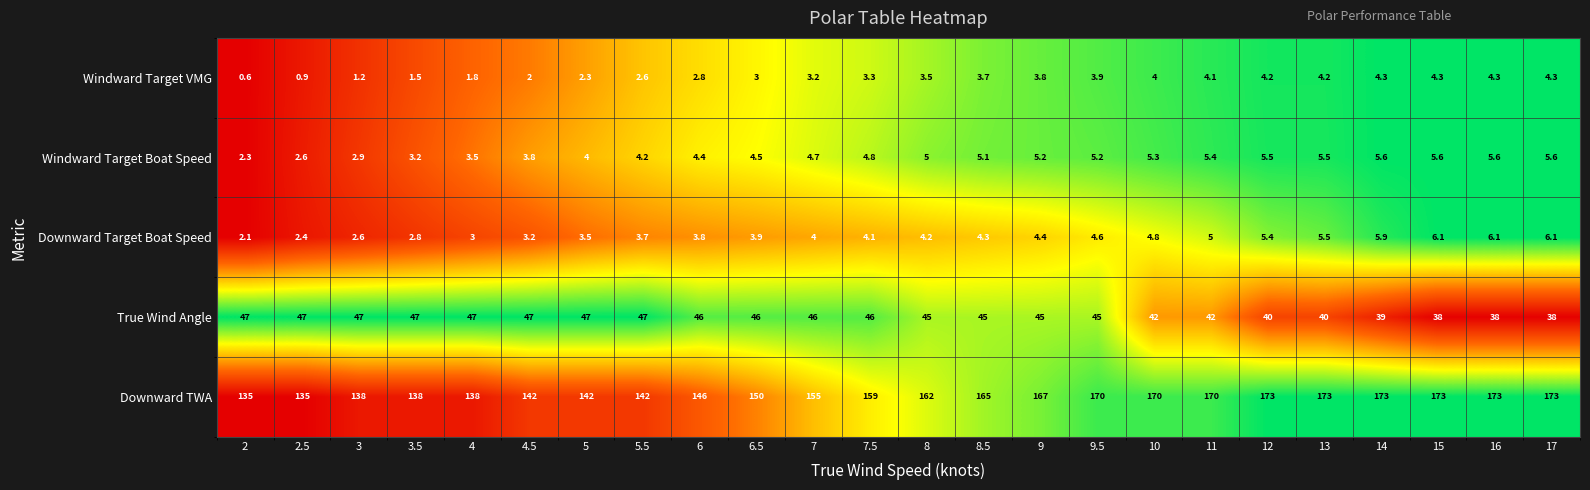

List the series in order of their peak value, lowest first.

Windward Target VMG, Windward Target Boat Speed, Downward Target Boat Speed, True Wind Angle, Downward TWA